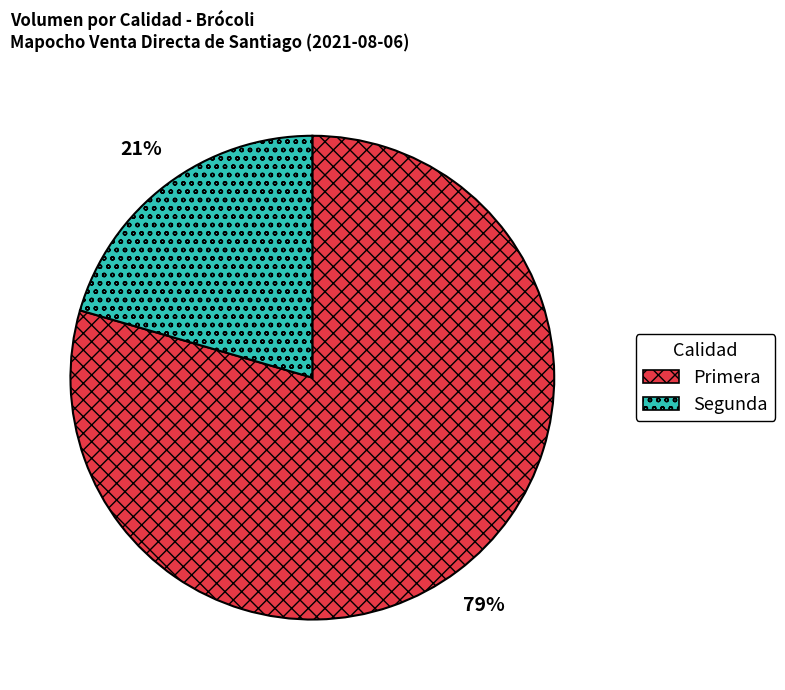

Between Primera and Segunda, which is larger?

Primera